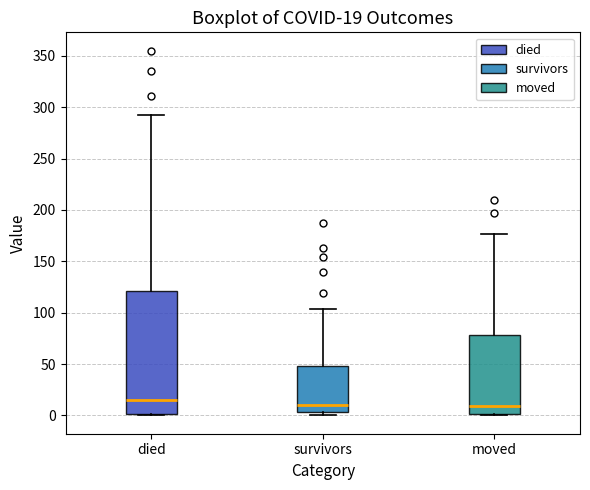

Which box is the tallest, from its lower edge to its upper edge?

died